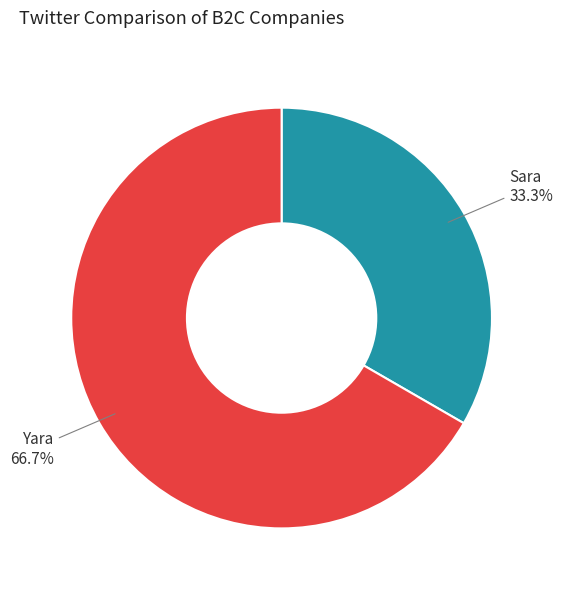

Is there any slice that represents more than half of the pie?

Yes